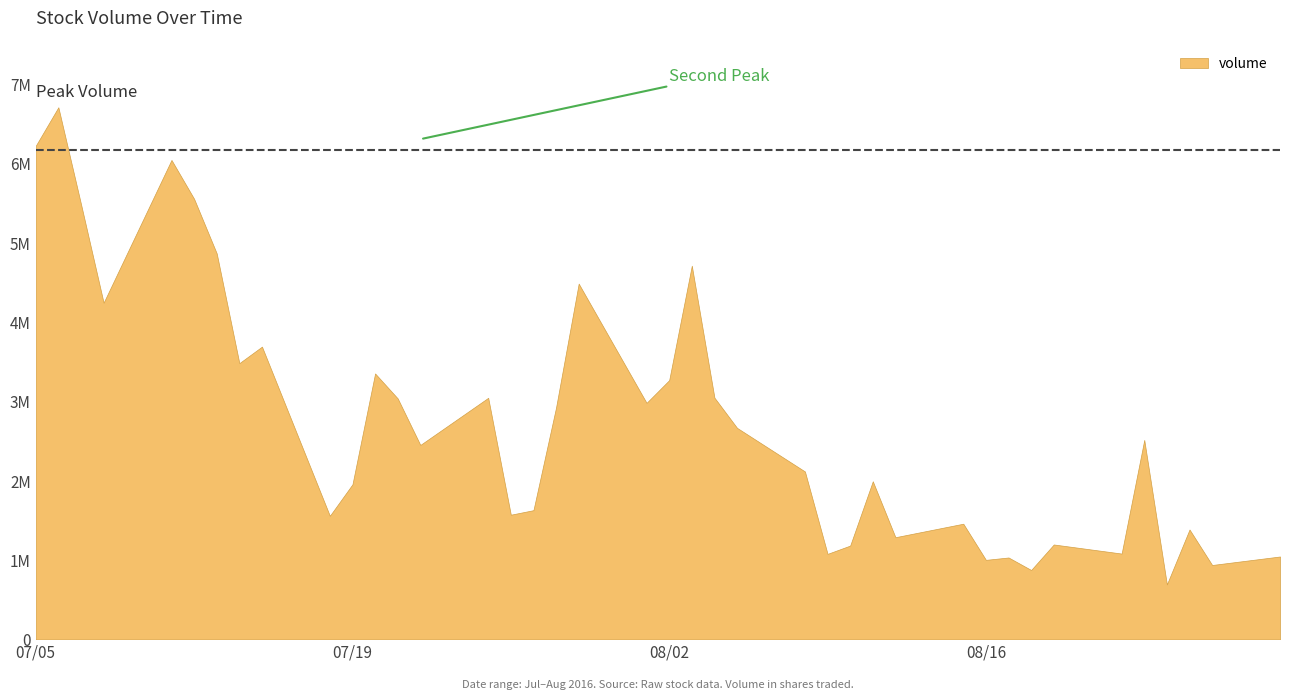

Reading right to left, extract all data points from this chart.

2016-08-29=1044848	2016-08-26=937562	2016-08-25=1384867	2016-08-24=692793	2016-08-23=2513773	2016-08-22=1081677	2016-08-19=1196193	2016-08-18=874672	2016-08-17=1032288	2016-08-16=1002284	2016-08-15=1457937	2016-08-12=1287802	2016-08-11=1992681	2016-08-10=1182411	2016-08-09=1077911	2016-08-08=2116463	2016-08-05=2665875	2016-08-04=3046799	2016-08-03=4709939	2016-08-02=3267301	2016-08-01=2980989	2016-07-29=4484073	2016-07-28=2923057	2016-07-27=1628596	2016-07-26=1571409	2016-07-25=3044828	2016-07-22=2450622	2016-07-21=3037115	2016-07-20=3351687	2016-07-19=1954621	2016-07-18=1557534	2016-07-15=3689804	2016-07-14=3481590	2016-07-13=4864712	2016-07-12=5552928	2016-07-11=6042339	2016-07-08=4243498	2016-07-07=5486829	2016-07-06=6706473	2016-07-05=6221194